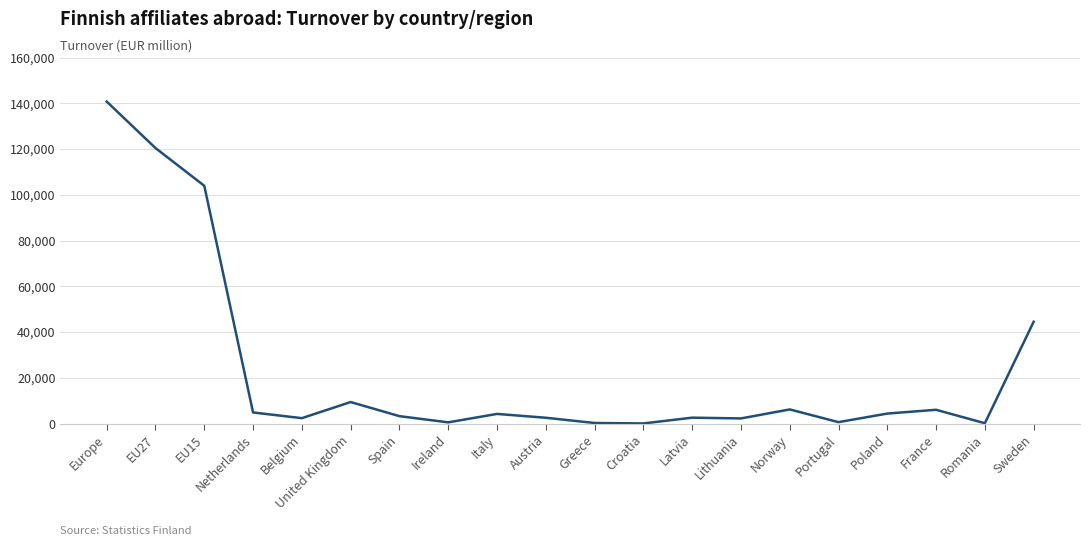

How many lines are shown in the chart?

1